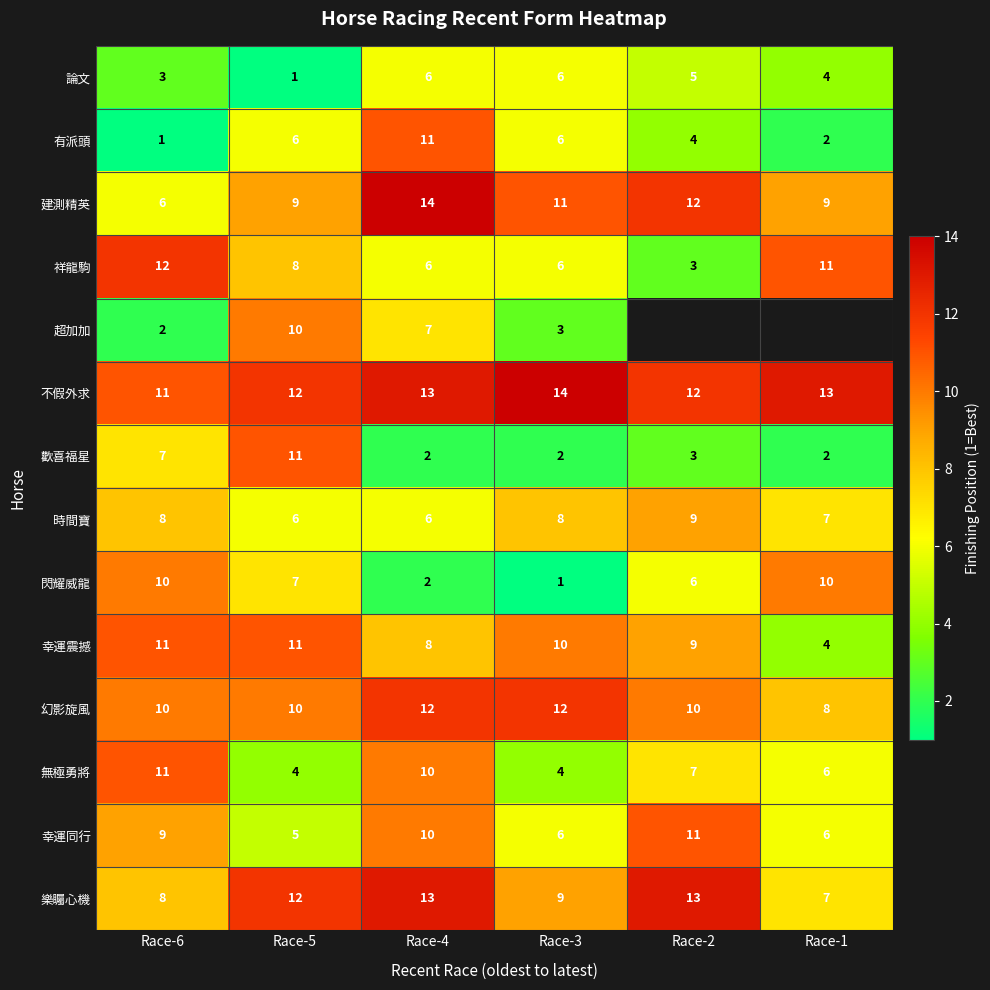

True or false: 幸運同行 has a value of 5 at Race-5.

True